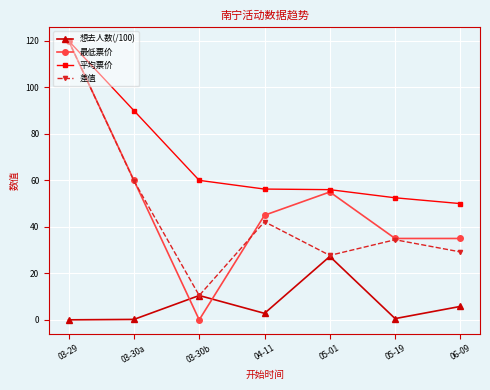

What is the sum of the 最低票价 values at 05-01 and 06-09?

90.0